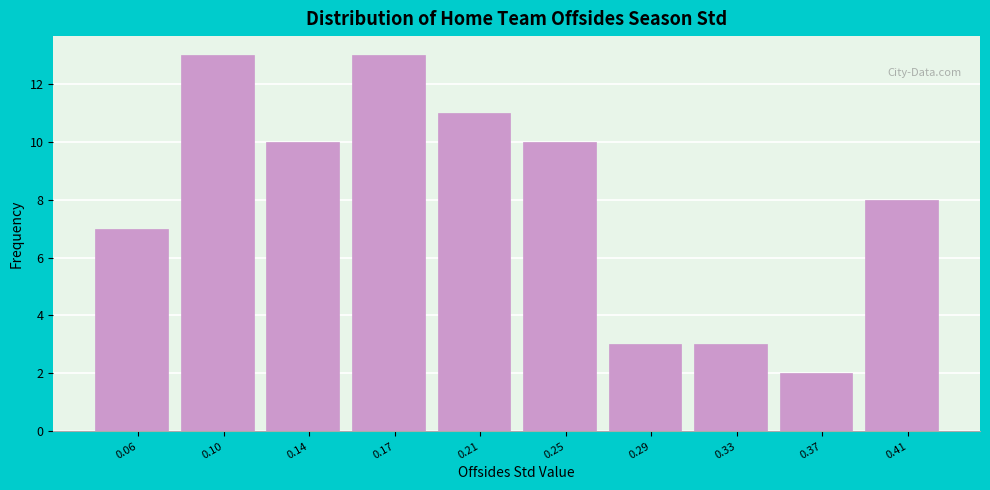

Reading right to left, extract all data points from this chart.

0.41=8	0.37=2	0.33=3	0.29=3	0.25=10	0.21=11	0.17=13	0.14=10	0.10=13	0.06=7